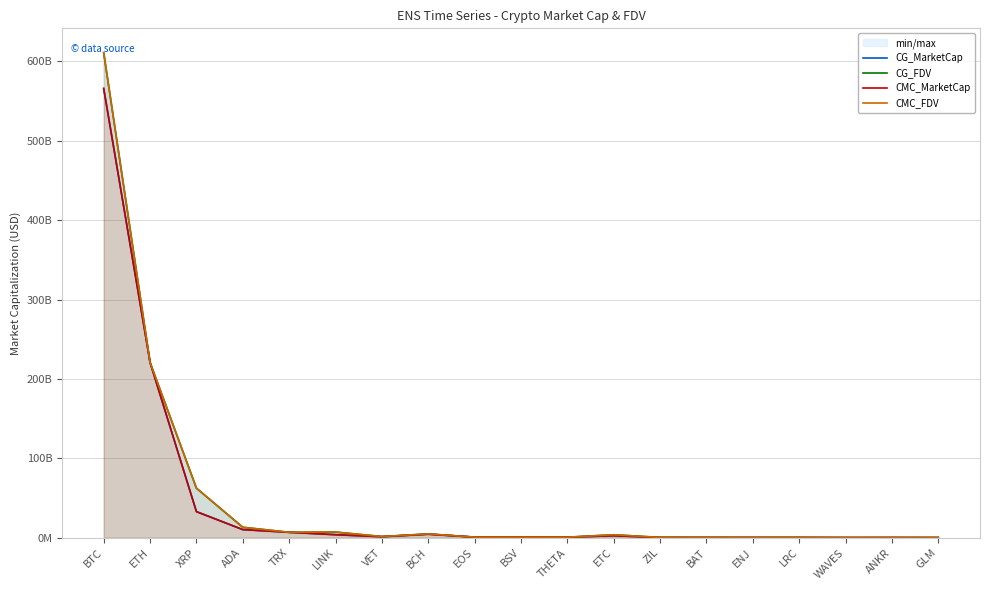

Reading left to right, extract all data points from this chart.

CG_MarketCap: 565672098486.0	220744532081.0	32929292952.0	10269177972.0	6891017679.0	3855431637.0	1297395778.0	4481444692.0	818120924.0	688116716.0	724466773.0	2542311365.0	339903575.0	322428553.0	290372638.0	283274271.0	191278267.0	199158669.0	205807064.0
CG_FDV: 610742353992.0	220744532081.0	62435513482.0	13186267201.0	6891091505.0	7164898426.0	1547154691.0	4833737892.0	818120924.0	750046380.0	724466773.0	3762594505.0	424024288.0	324624728.0	290372638.0	312493650.0	191278267.0	243980307.0	205807064.0
CMC_MarketCap: 565845797090.1	220880337792.3	32943918591.6	10277214336.3	6891834494.1	3855100418.4	1297383003.4	4479999313.8	806060057.6	689681160.1	725153546.4	2543524267.3	321186447.3	323043508.1	290396430.6	302185121.1	214604167.3	243904479.9	205609621.1
CMC_FDV: 610931274169.3	220880337792.3	62463244394.7	13205064153.3	6891834767.5	7164282903.0	1547139457.6	4832199029.8	806060057.6	751751621.8	725153546.4	3764399241.8	425072041.2	325243872.5	290396430.6	311935987.5	214604167.3	243904479.9	205609621.1